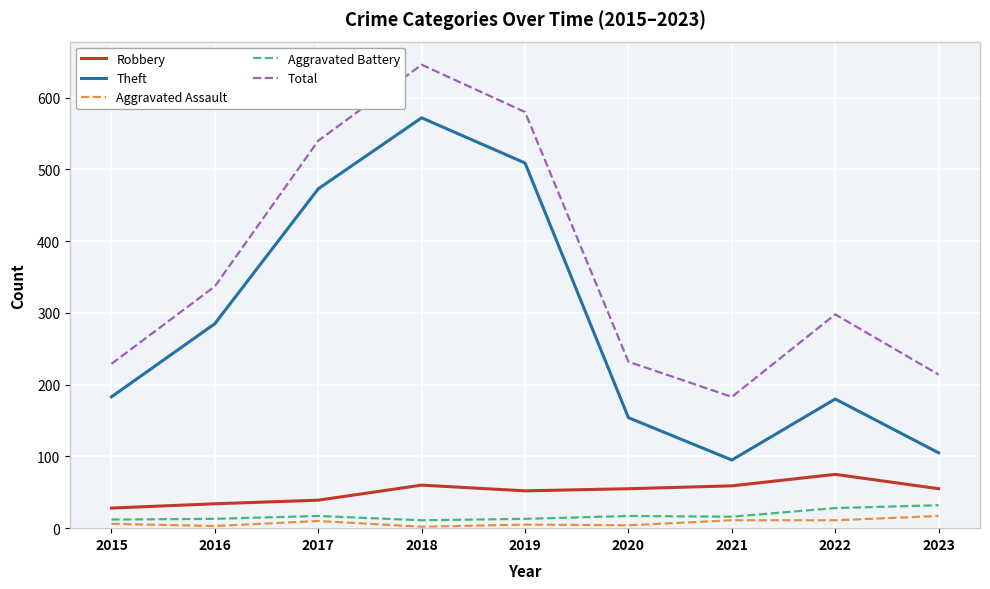

What is the minimum value for Aggravated Assault?

2